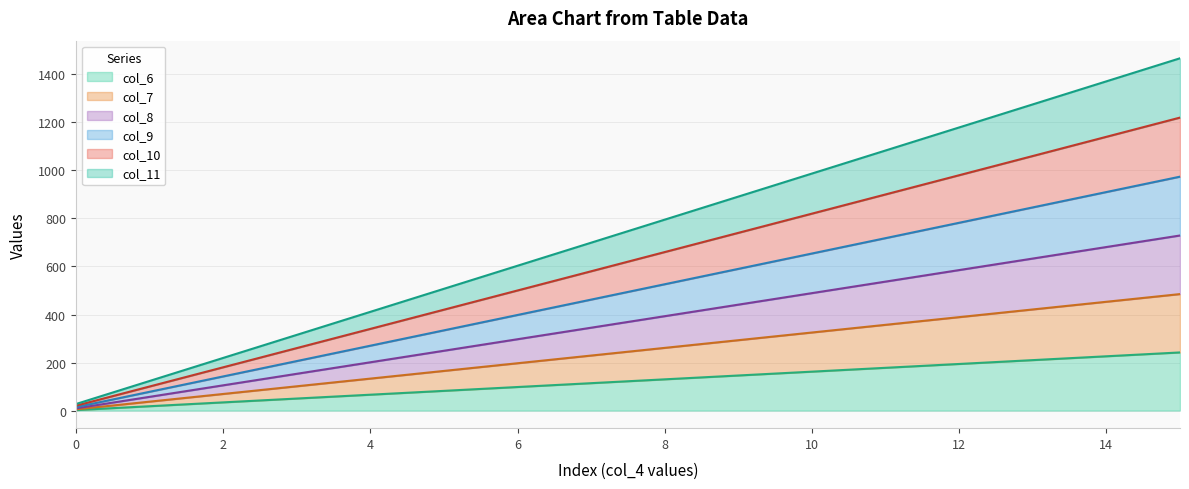

Read the col_6 value at 12.

194